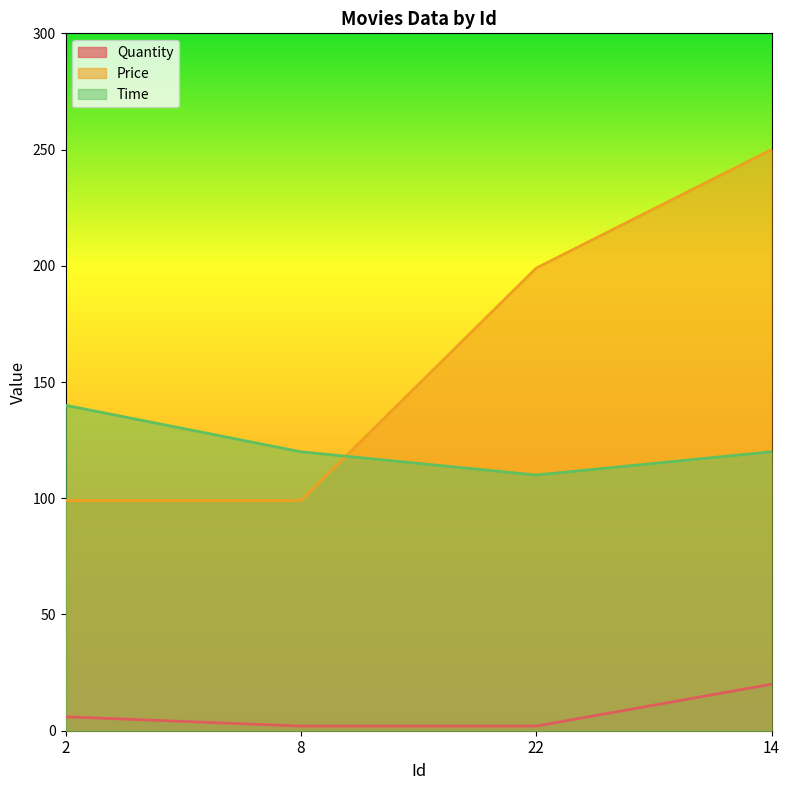

What is the difference between the second highest and minimum values in the Time series?

10